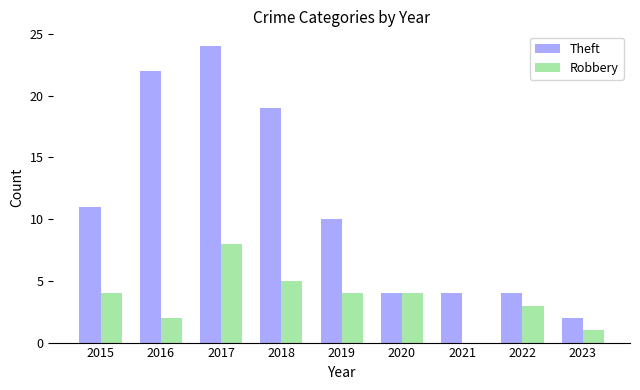

Which series has the widest spread of values?

Theft